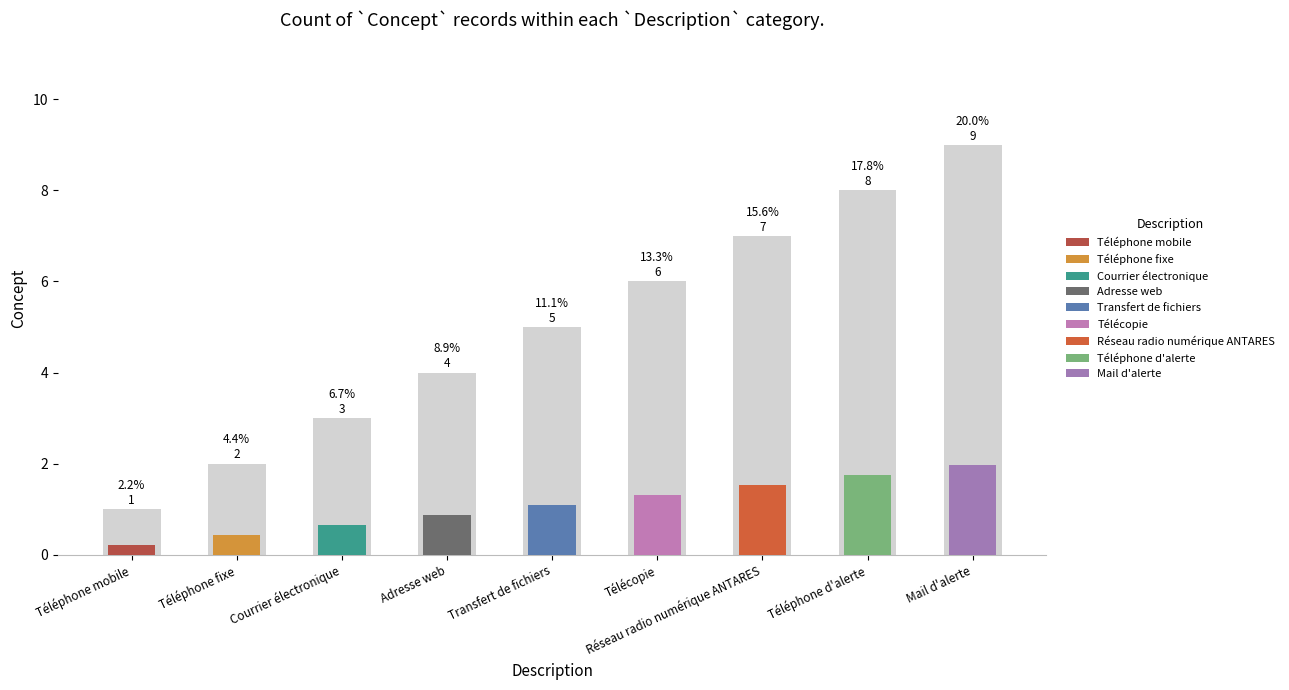

List the labels in order of value, smallest first.

Téléphone mobile, Téléphone fixe, Courrier électronique, Adresse web, Transfert de fichiers, Télécopie, Réseau radio numérique ANTARES, Téléphone d'alerte, Mail d'alerte